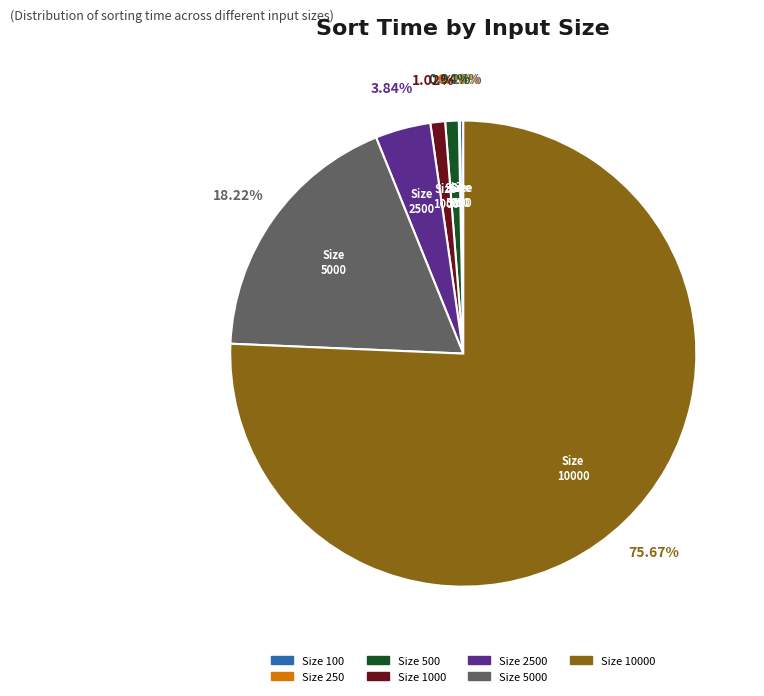

Is there any slice that represents more than half of the pie?

Yes